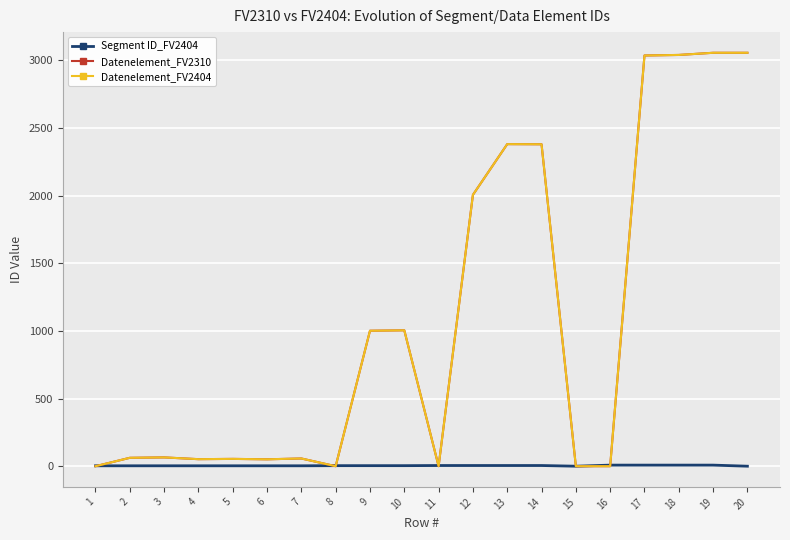

Does the chart display data point markers on the line(s)?

No